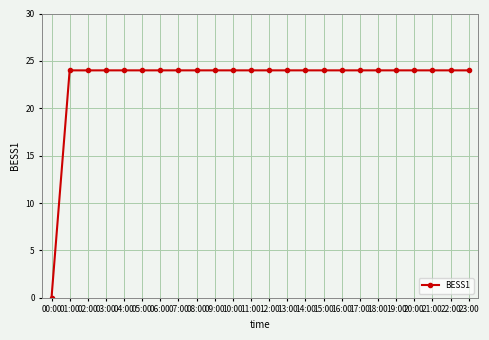

The chart shows a value of 9.4 at 05:00. True or false?

False